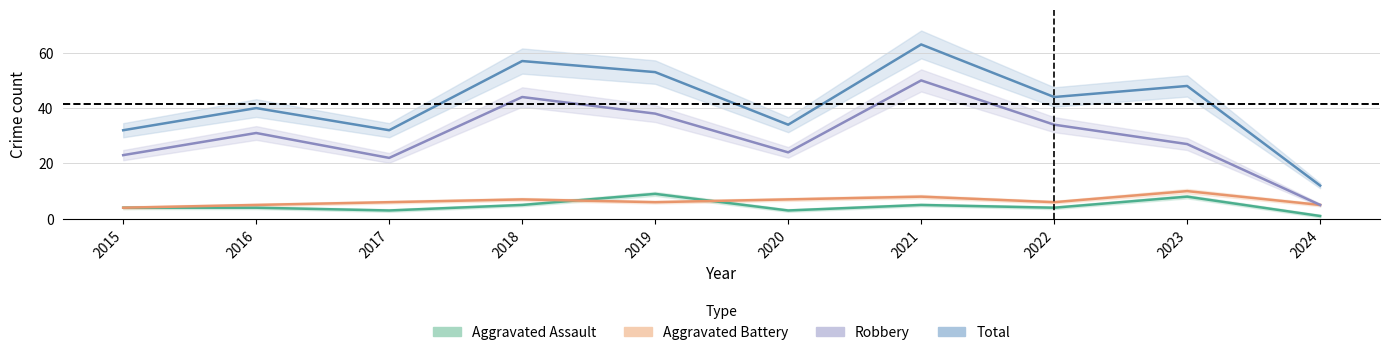

True or false: Aggravated Assault has a value of 1 at 2024.

True